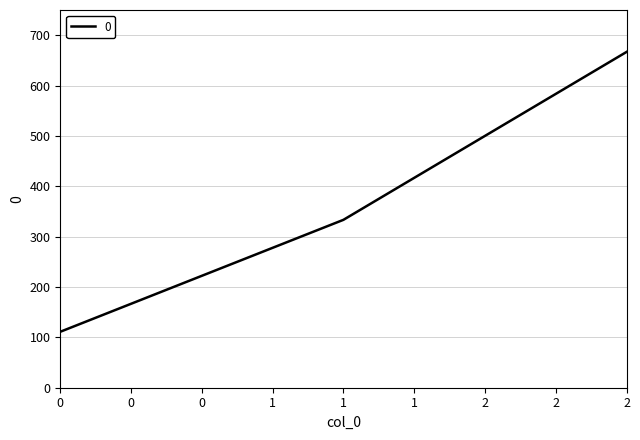

The chart shows a value of 164.0 at 0. True or false?

False